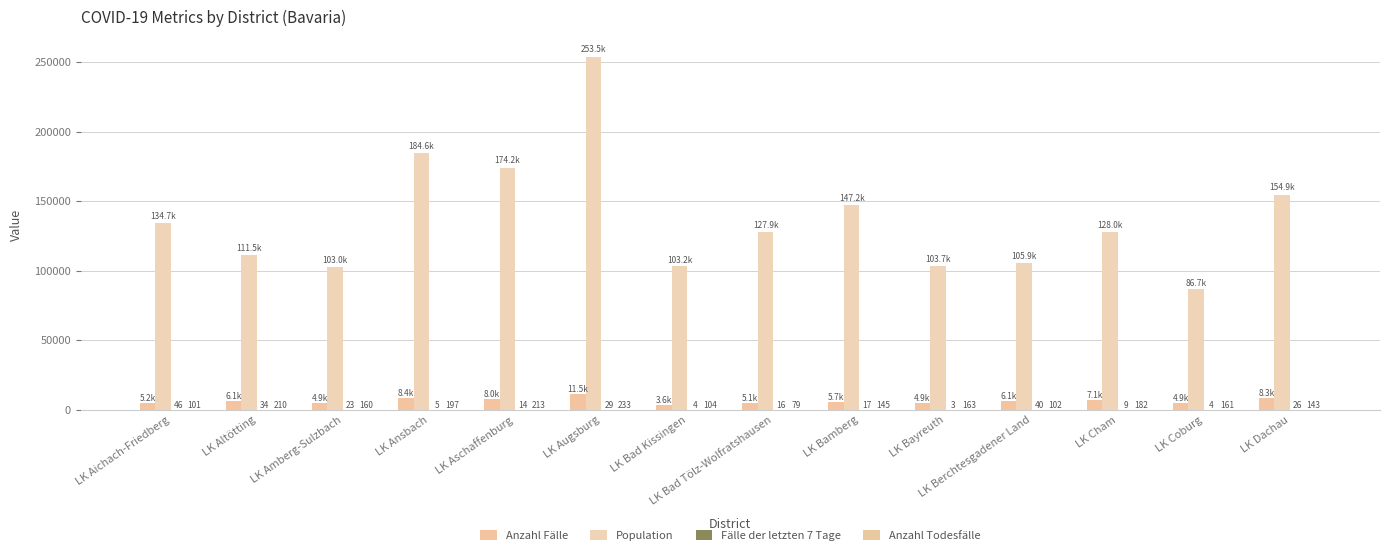

Count the number of categories in the chart.

14